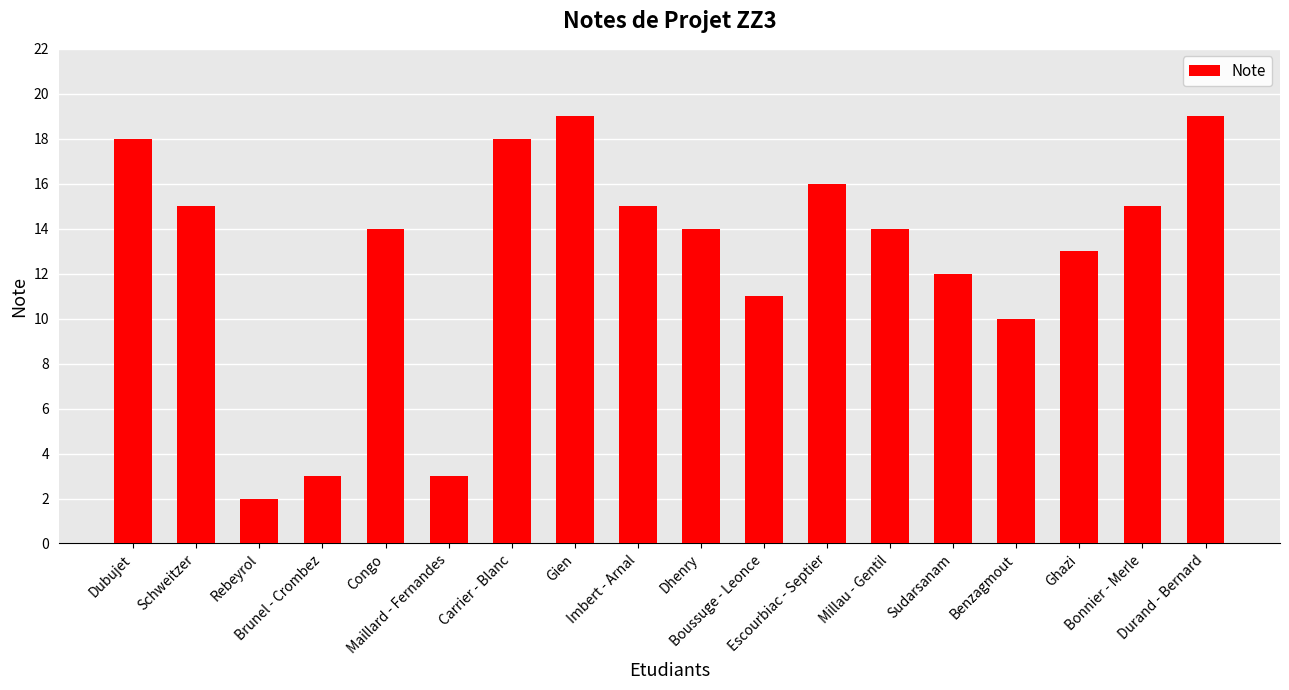

What is the maximum value shown in the chart?

19